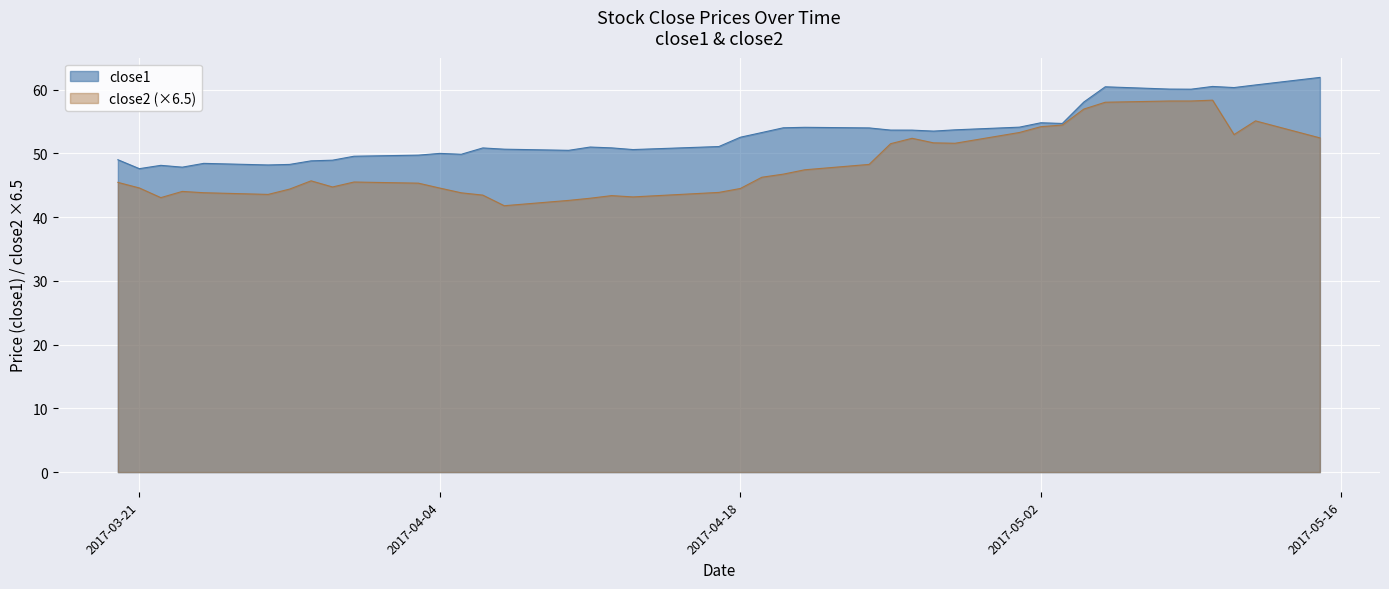

Which series has the largest total across all categories?

close1